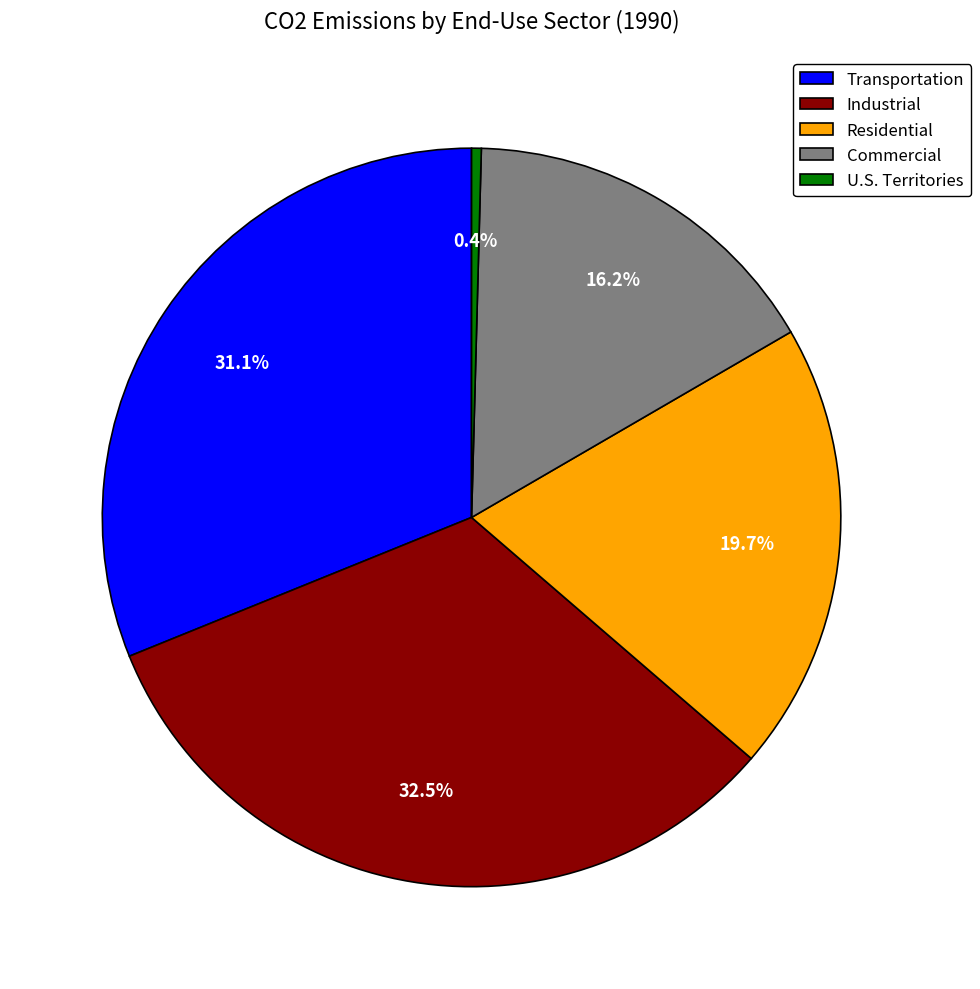

Does Transportation represent more than half of the total?

No